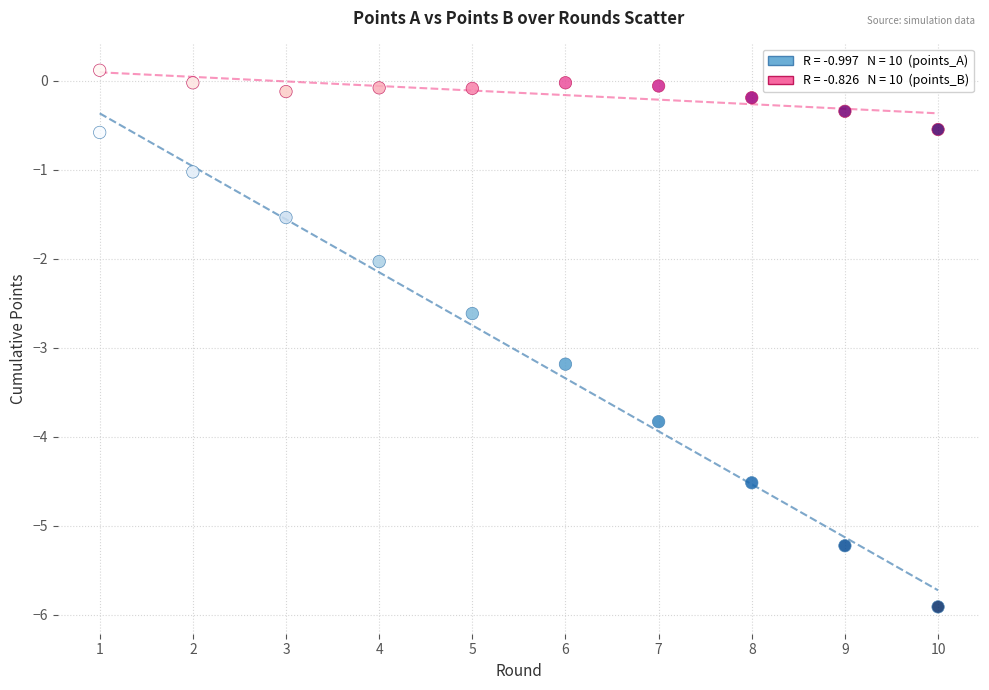

Across all data points, what is the range of Y values (max minus min)?

6.0